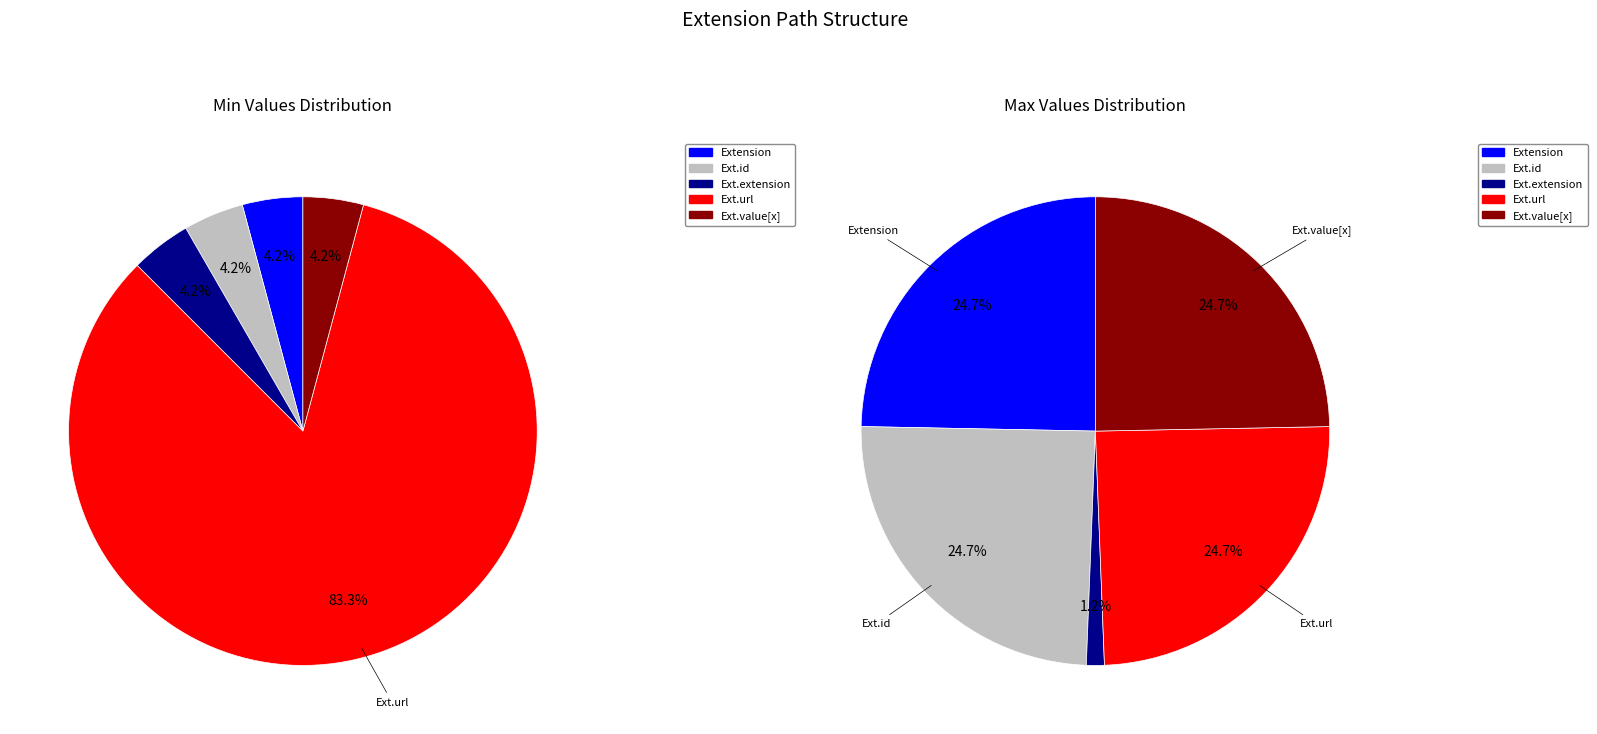

What is the total percentage of Extension.id and Extension?

50.0%